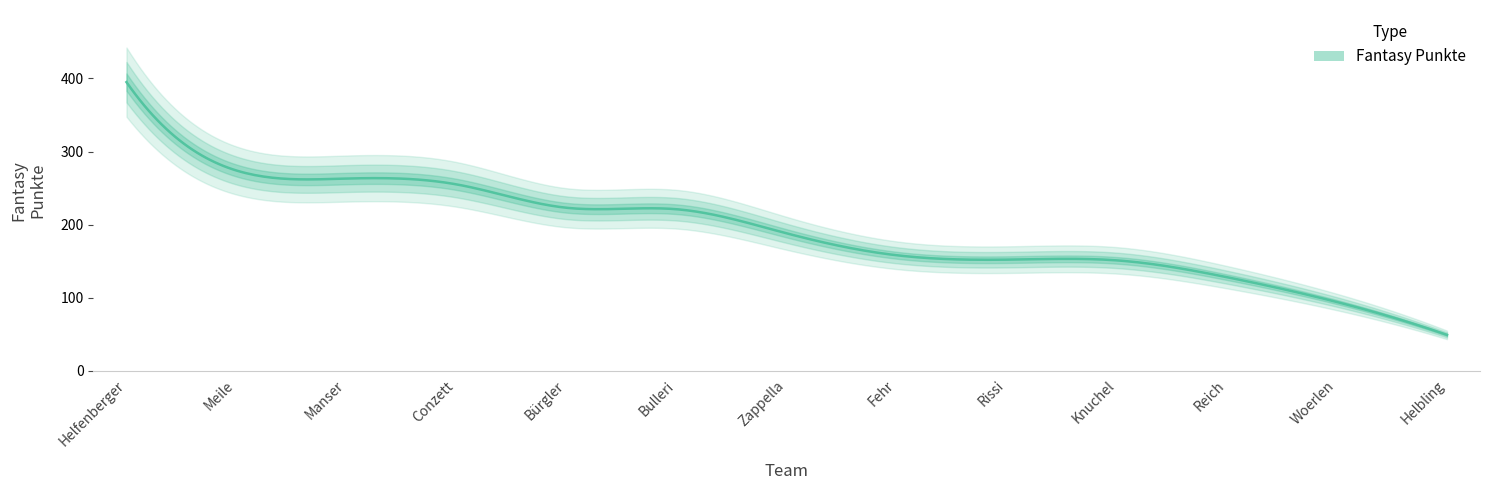

Between Rissi and Conzett, which is larger?

Conzett